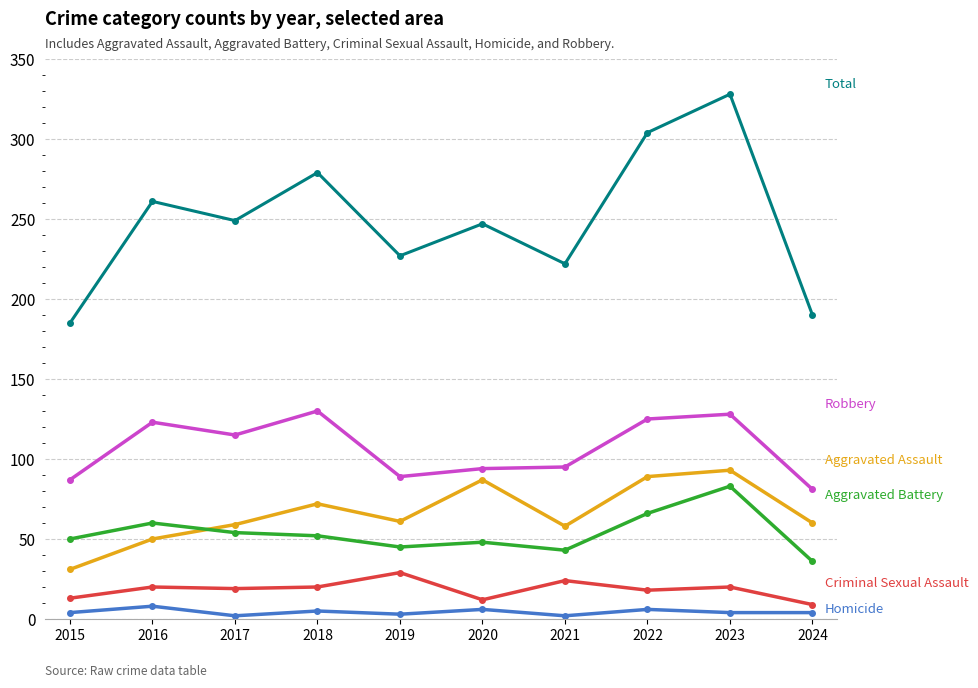

What is the maximum value shown in the chart?

328